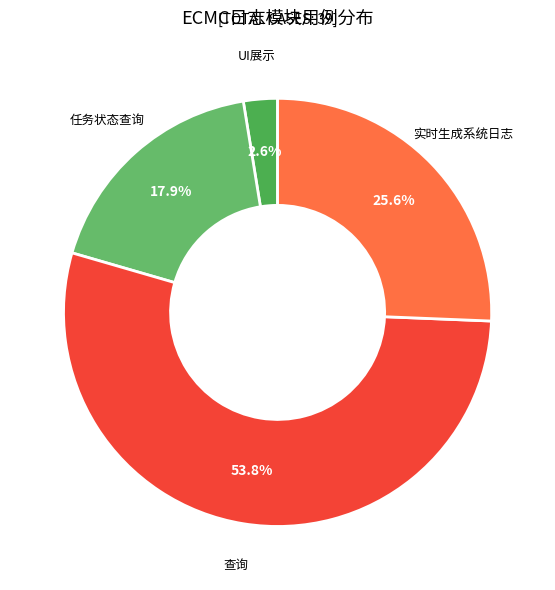

How many slices are in this pie chart?

4